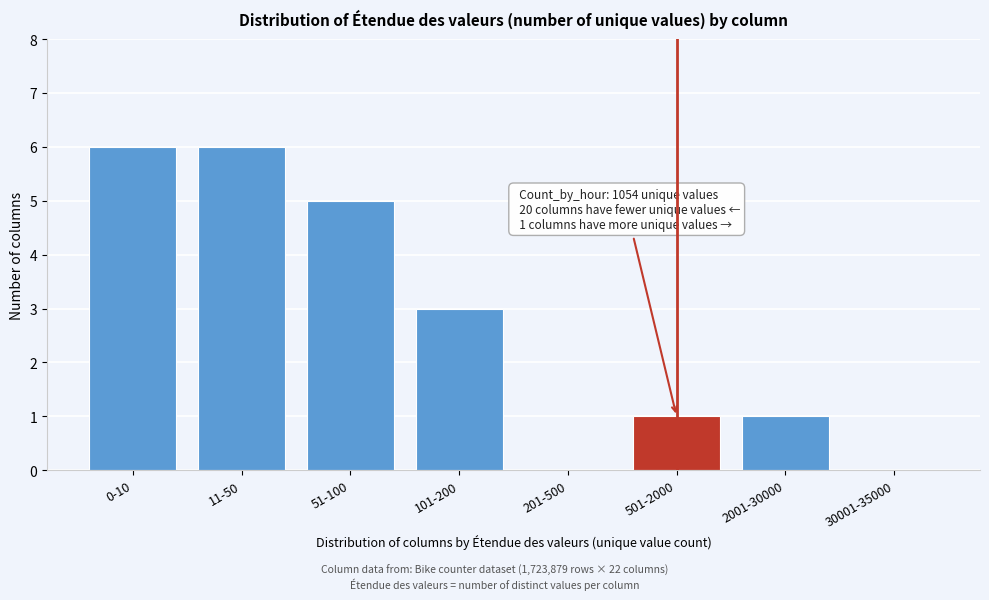

Reading right to left, what are all the values shown in this chart?

30001-35000=0	2001-30000=1	501-2000=1	201-500=0	101-200=3	51-100=5	11-50=6	0-10=6